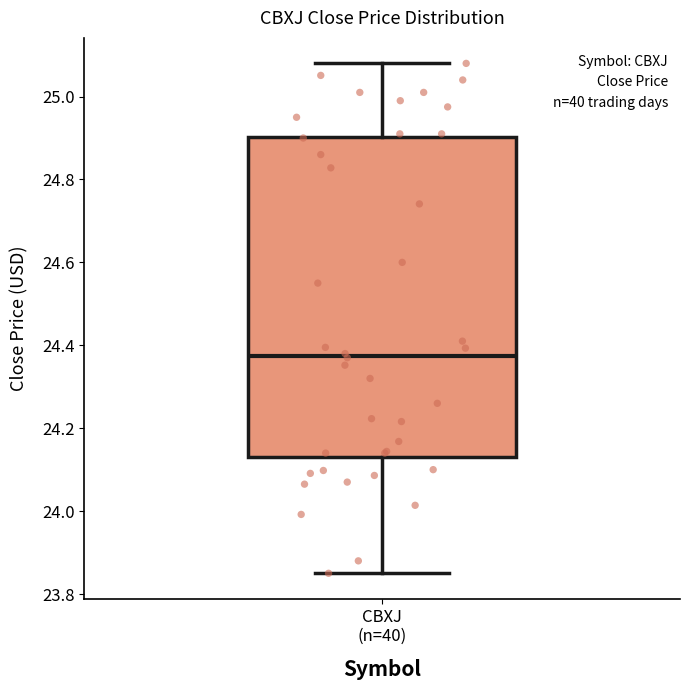

Where does the median line of the box for CBXJ (n=40) sit on the y-axis? The values are not printed on the chart, so give them approximately, as read against the axis.

24.38